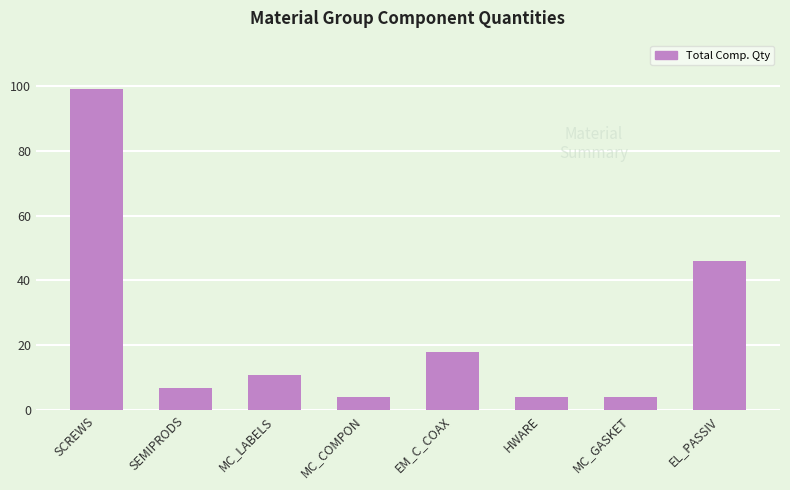

How many values are below 11?

4